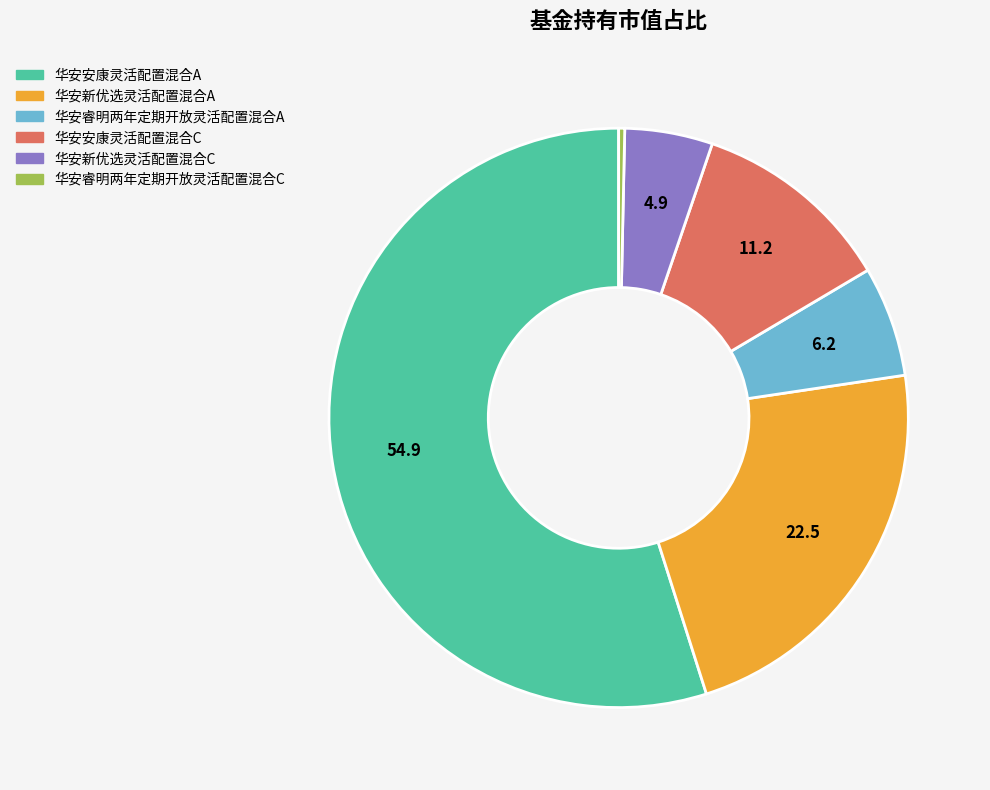

The 华安安康灵活配置混合A slice represents 70% of the pie. True or false?

False